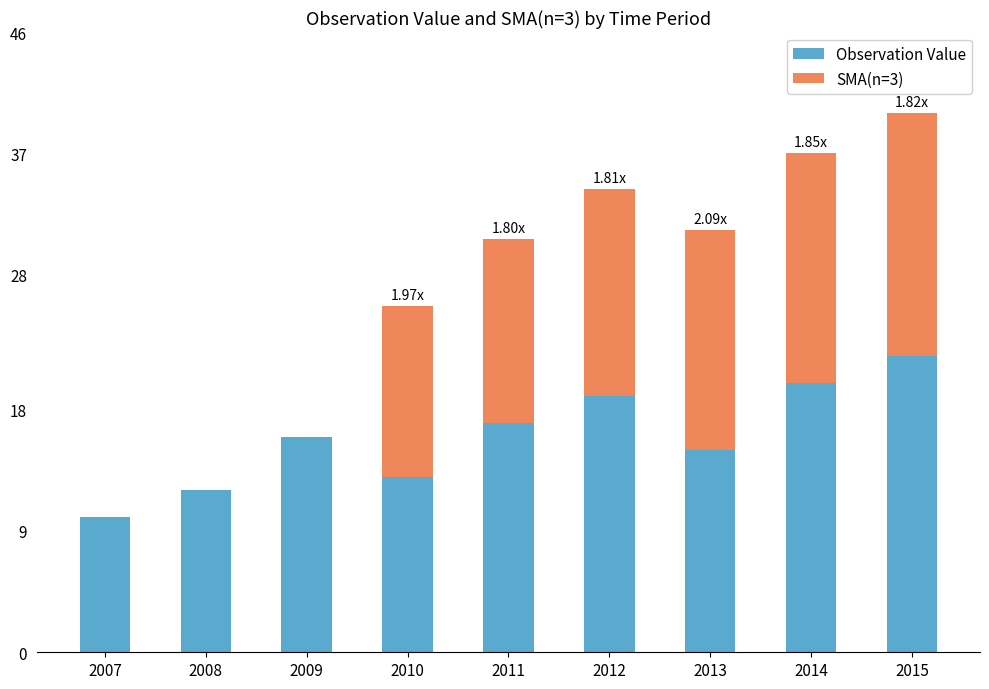

What is the total value across all series at 2014?

37.0